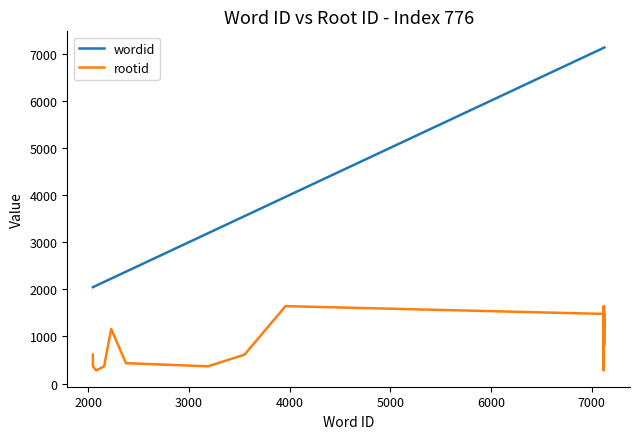

At how many categories does at least one series exceed 3518?

13